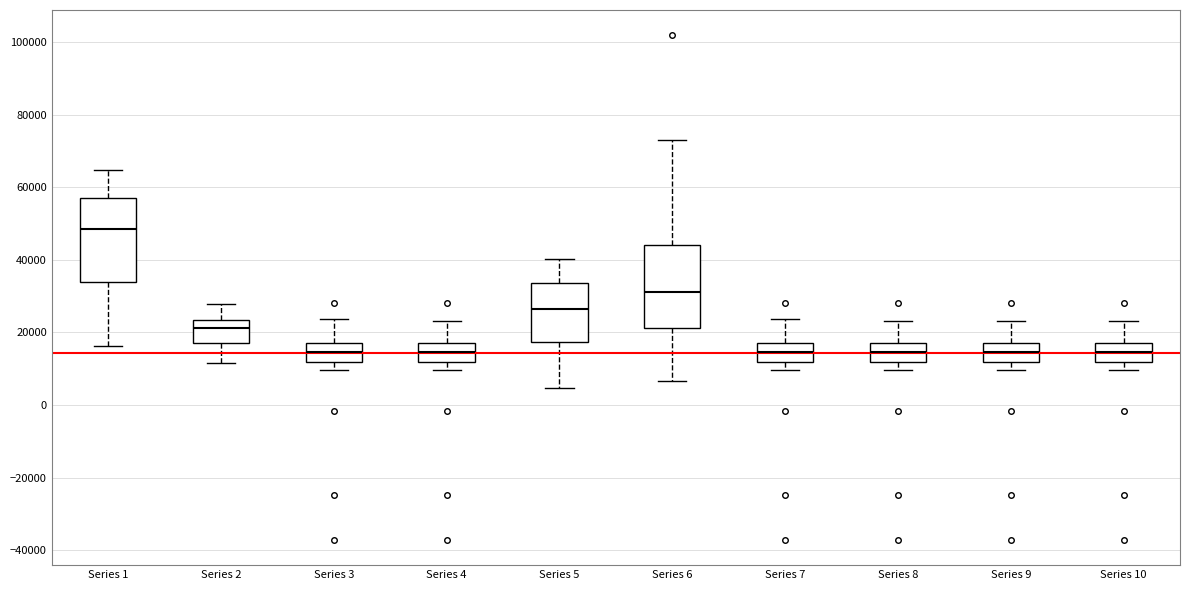

Reading left to right, transcribe this box plot: for each box, give where its median line is, the range the box spans, and where its two whiskers end, as read against the y-axis. The values are not printed on the chart, so give them approximately, as read against the axis.

Series 1: median 48000, box 34000 to 56000, whiskers 16000 to 64000
Series 2: median 22000, box 18000 to 24000, whiskers 12000 to 28000
Series 3: median 14000, box 12000 to 18000, whiskers 10000 to 24000
Series 4: median 14000, box 12000 to 18000, whiskers 10000 to 24000
Series 5: median 26000, box 18000 to 34000, whiskers 4000 to 40000
Series 6: median 32000, box 22000 to 44000, whiskers 6000 to 74000
Series 7: median 14000, box 12000 to 18000, whiskers 10000 to 24000
Series 8: median 14000, box 12000 to 18000, whiskers 10000 to 24000
Series 9: median 14000, box 12000 to 18000, whiskers 10000 to 24000
Series 10: median 14000, box 12000 to 18000, whiskers 10000 to 24000